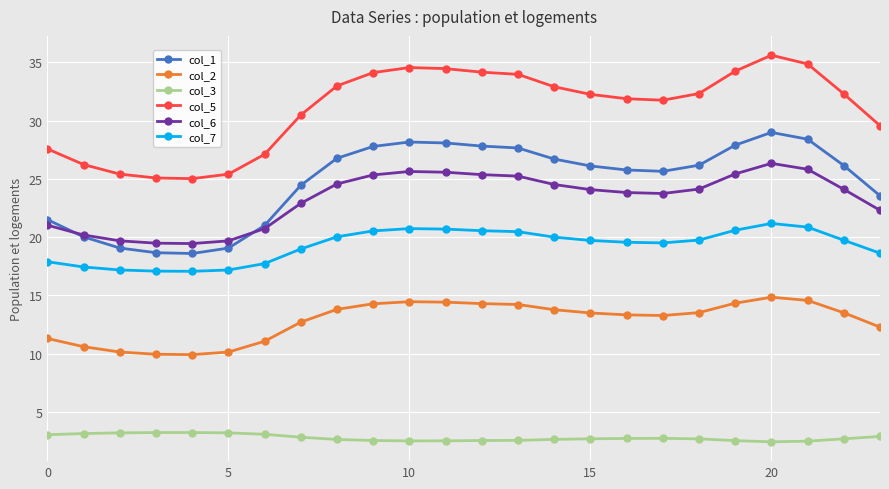

What are all the series names shown in the legend?

col_1, col_2, col_3, col_5, col_6, col_7